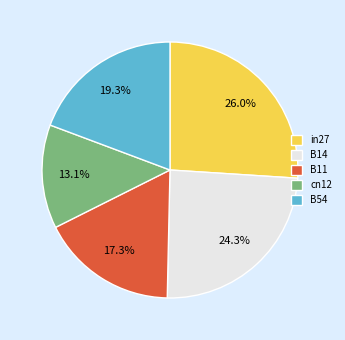

How many slices are in this pie chart?

5